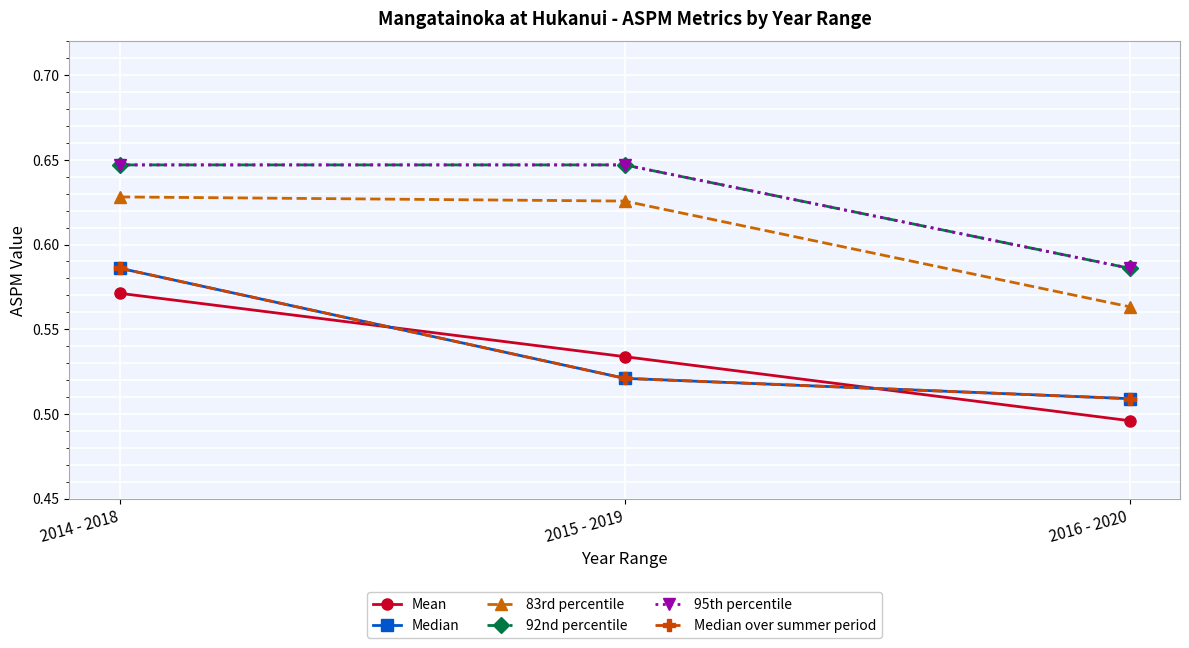

Which series has the largest range (max minus min)?

Median